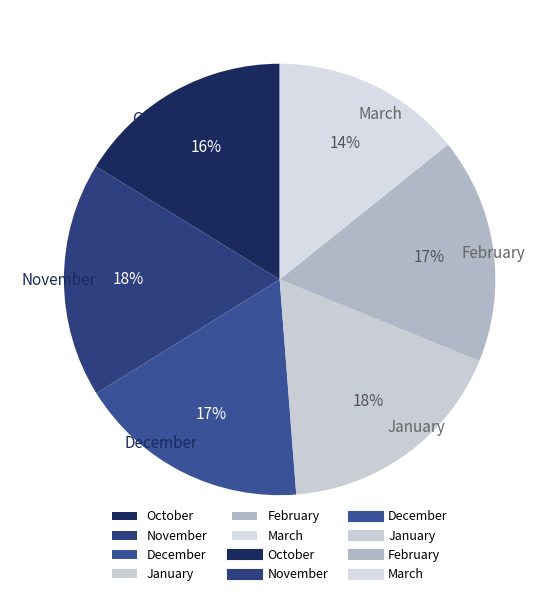

How many segments does this pie chart have?

6